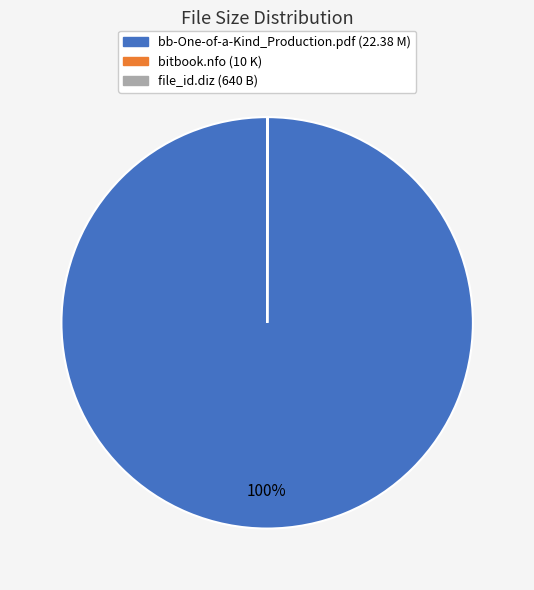

Is there a majority slice in this chart?

Yes